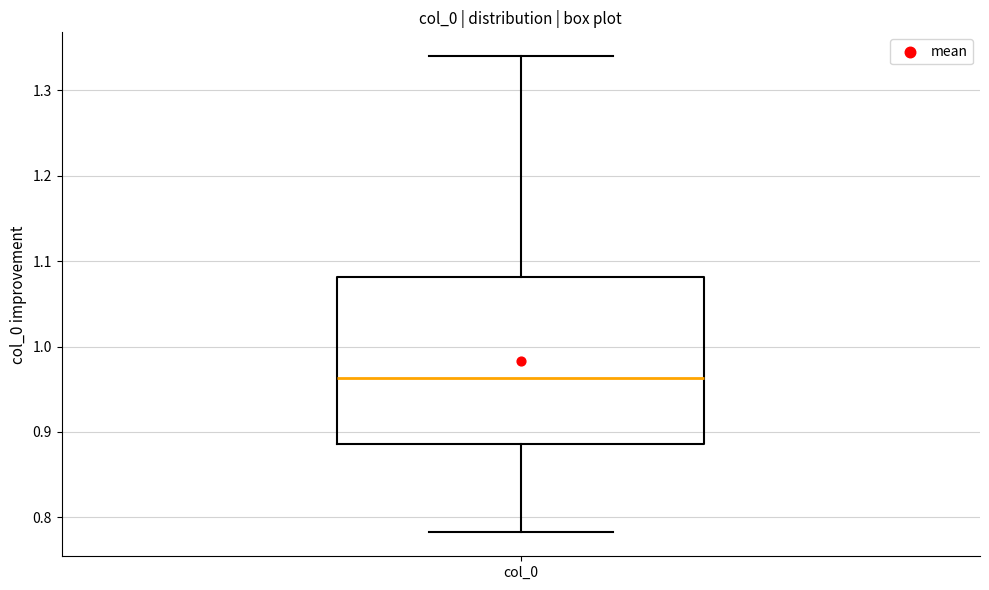

Where does the median line of the box for col_0 sit on the y-axis? The values are not printed on the chart, so give them approximately, as read against the axis.

0.96